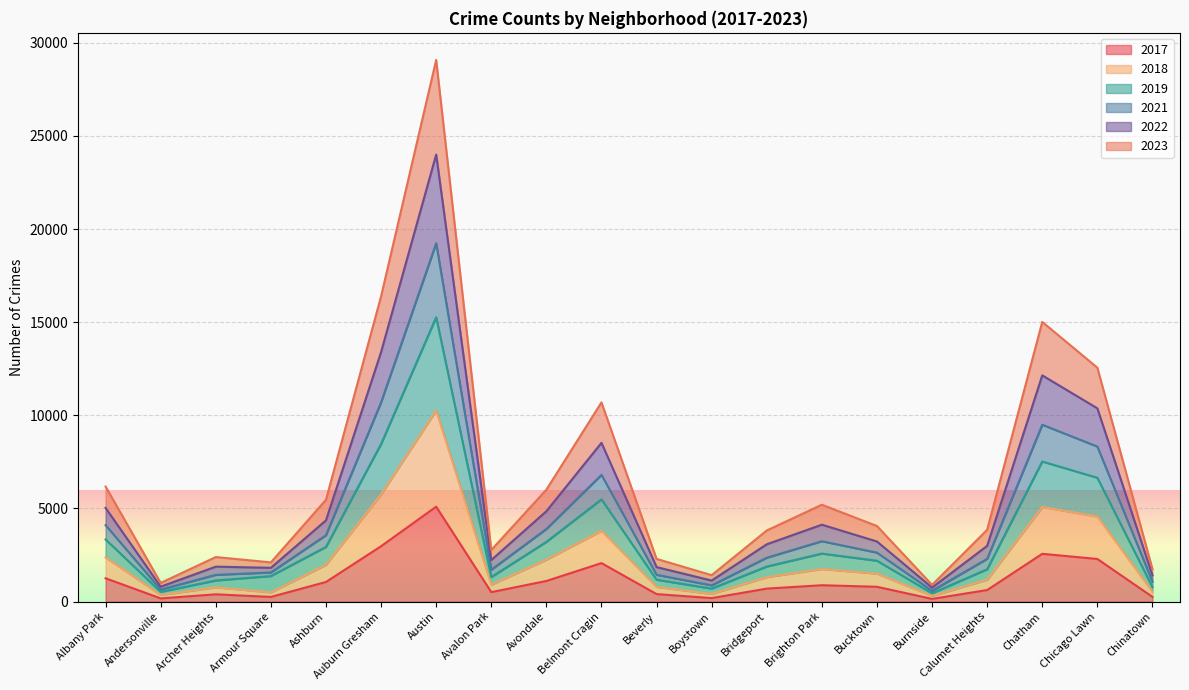

At how many categories does at least one series exceed 1739?

17